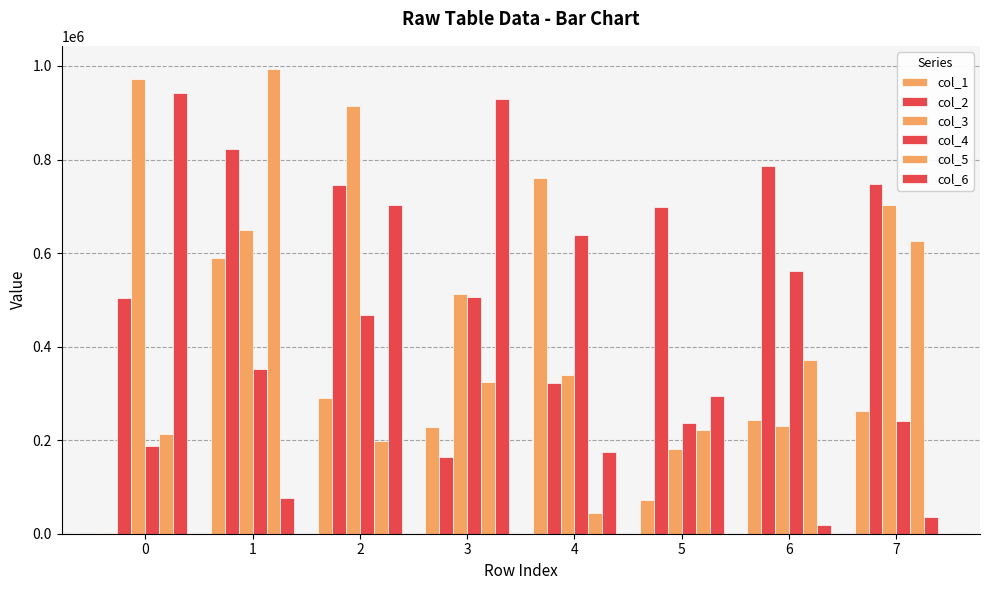

How many groups of bars are there?

8